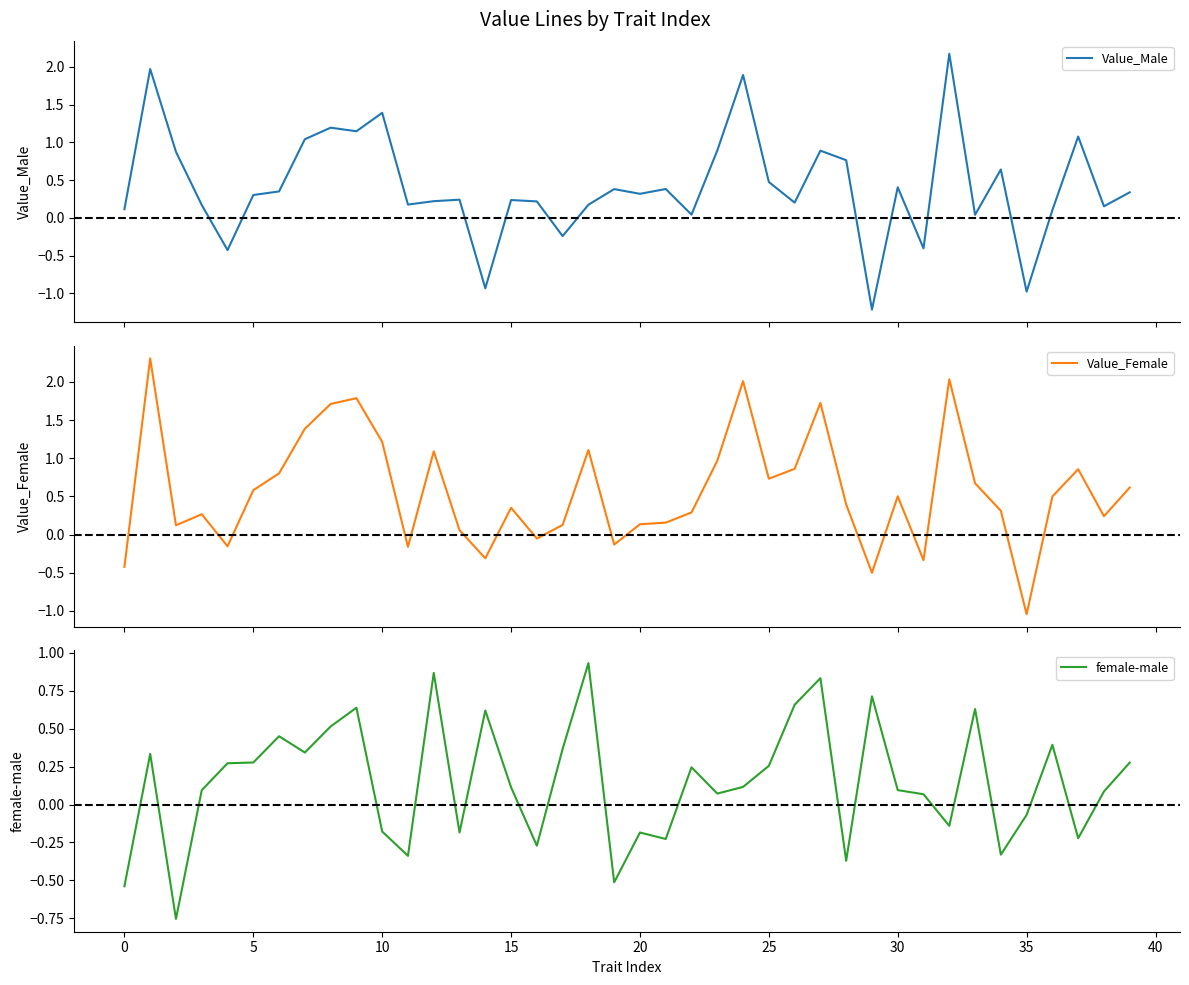

Rank the series by their maximum value, from lowest to highest.

female-male, Value_Male, Value_Female